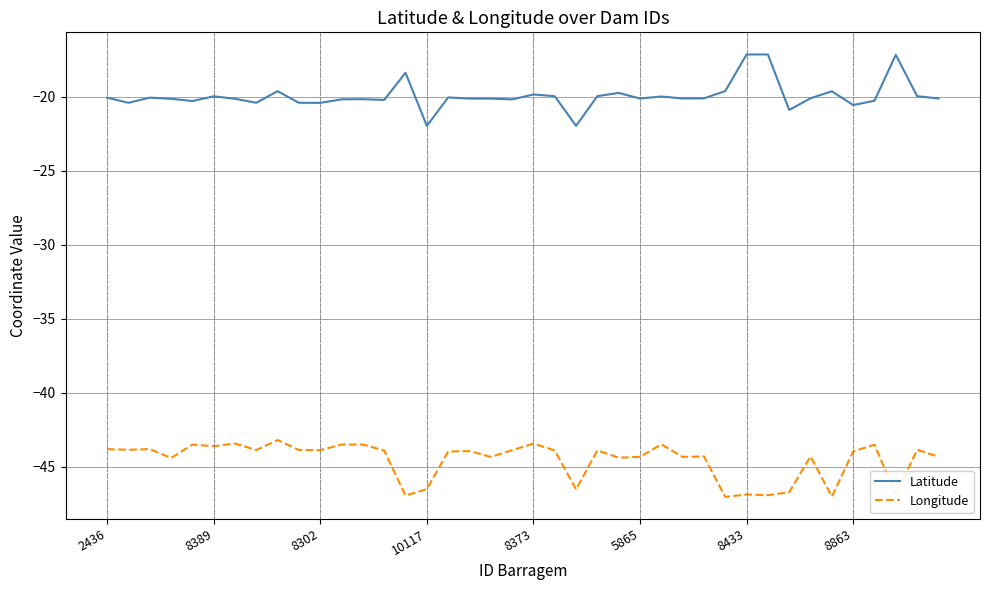

True or false: Longitude and Latitude cross at least once.

False